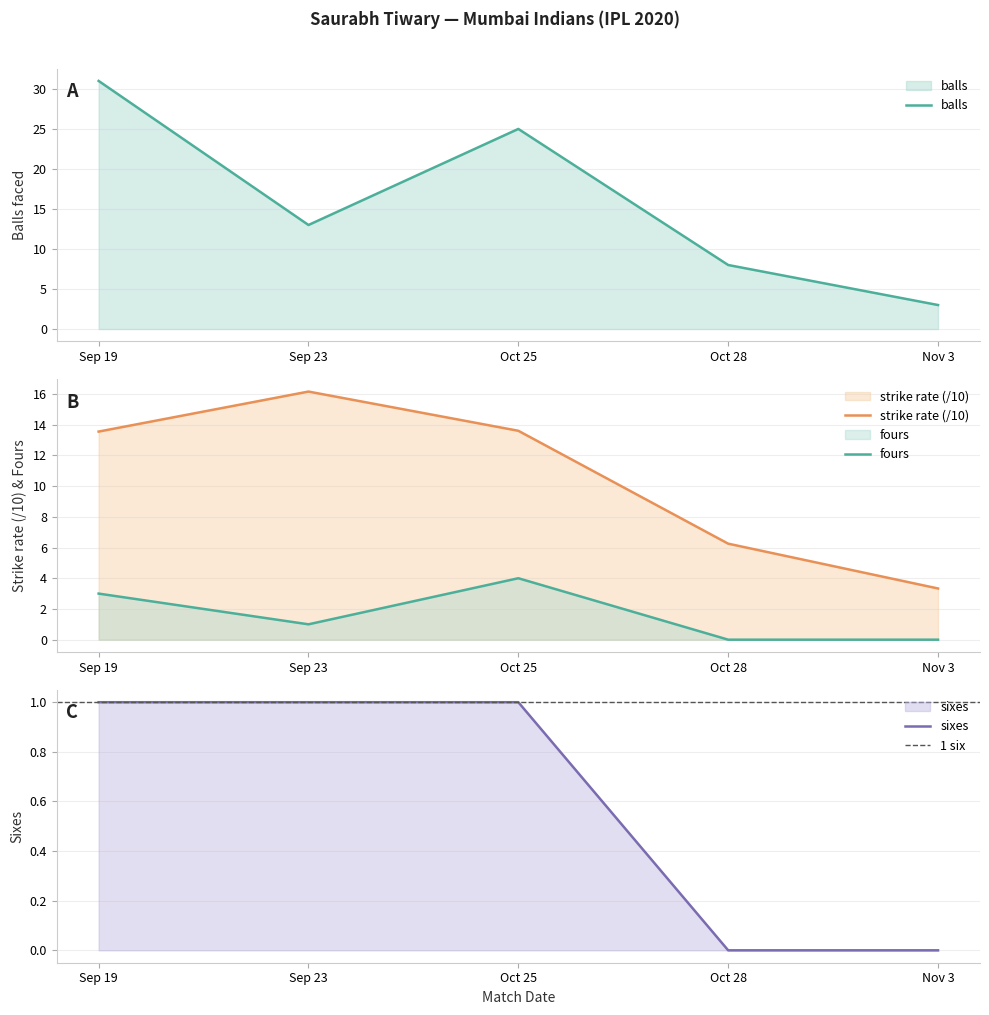

What is the highest value of the strike rate (/10) series?

16.2